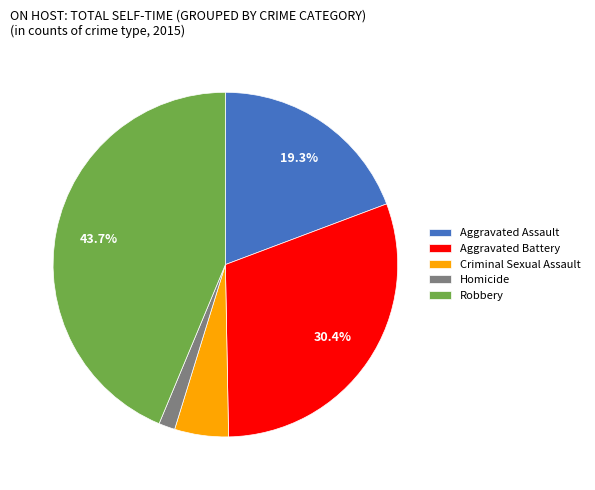

To the nearest percent, what percentage of the pie is Criminal Sexual Assault?

5%